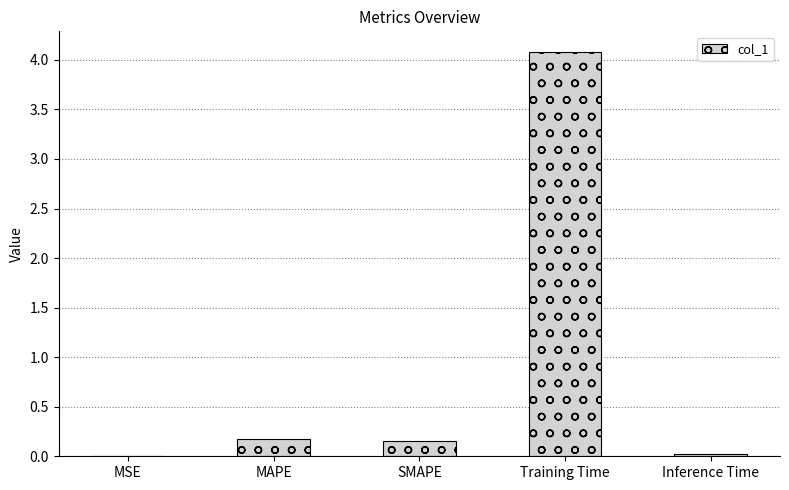

Count the number of data series in this chart.

1